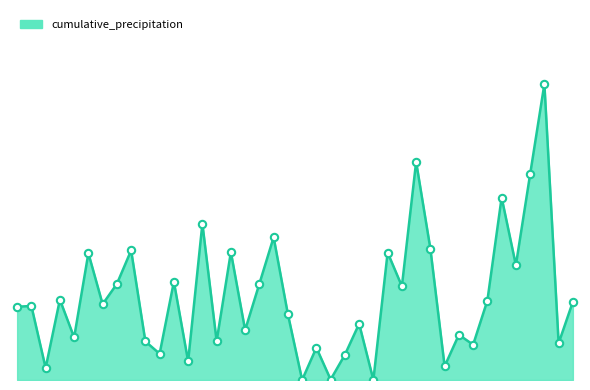

Does the chart have visible grid lines?

No